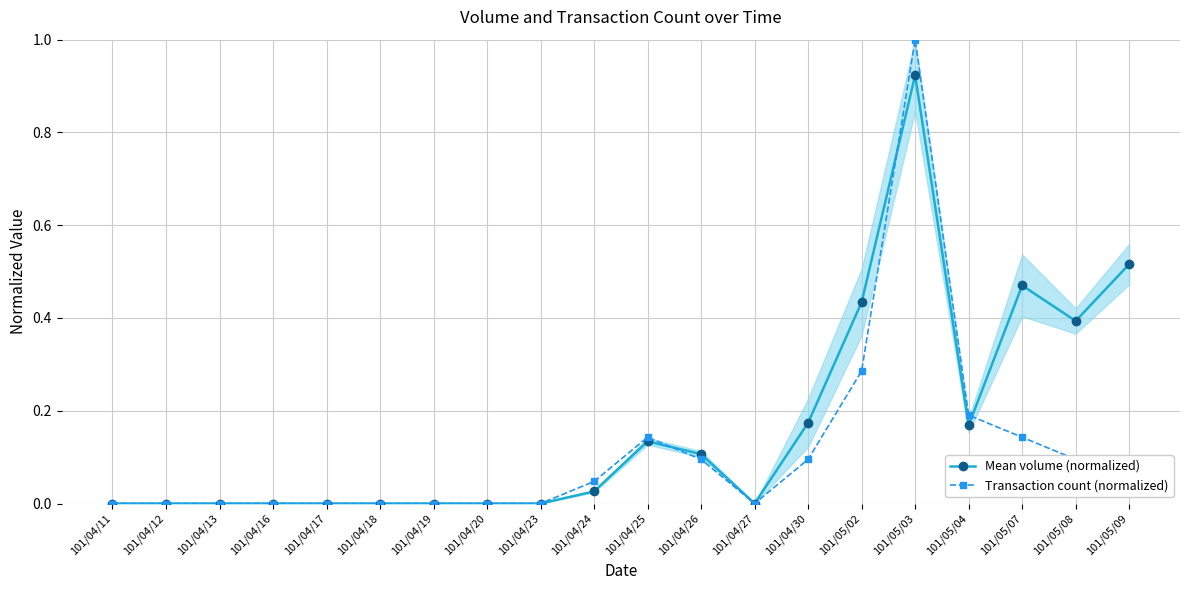

What is the average value of the Mean volume (normalized) series?

0.2